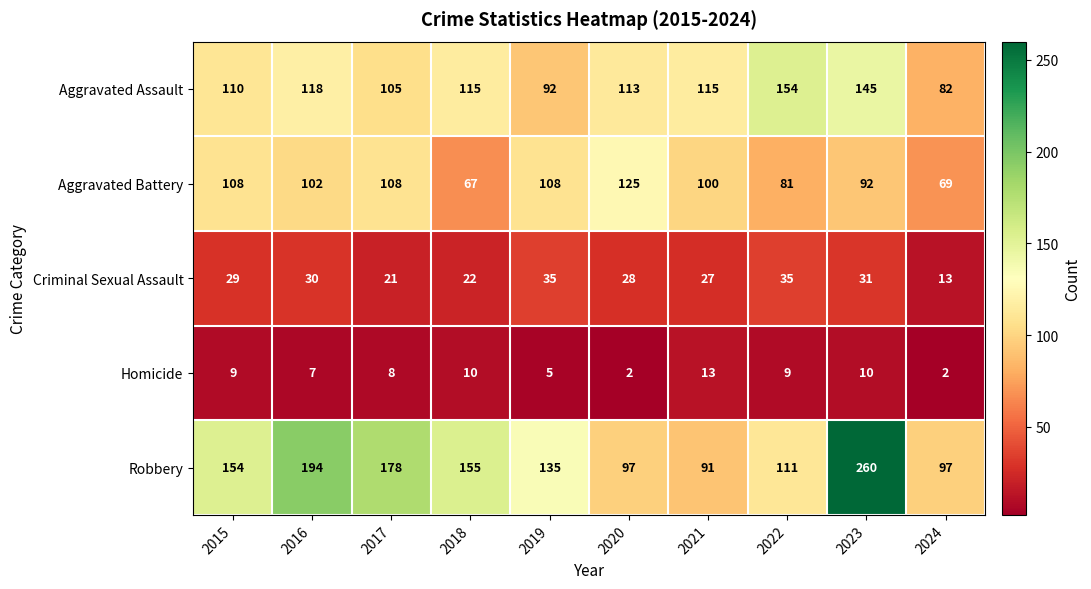

What is the approximate value of Robbery at 2018, to the nearest 10?

160